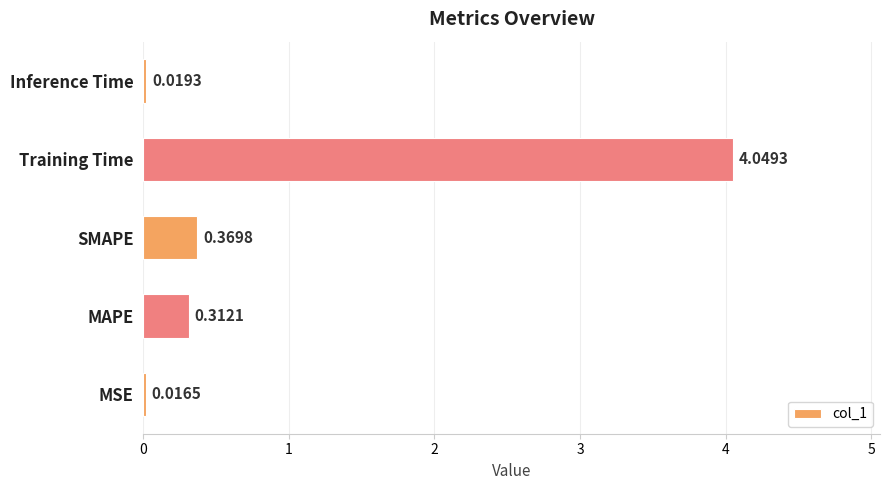

What is the change in value from MAPE to SMAPE?

+0.1